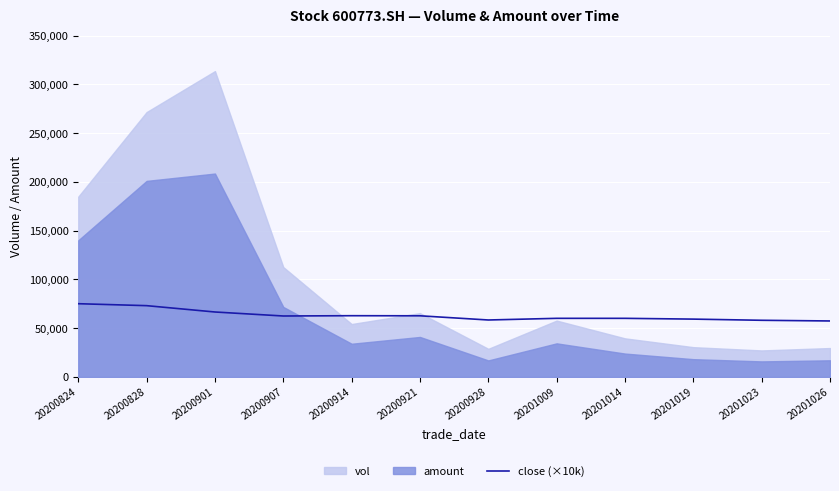

What is the minimum value for close (×10k)?

57400.0